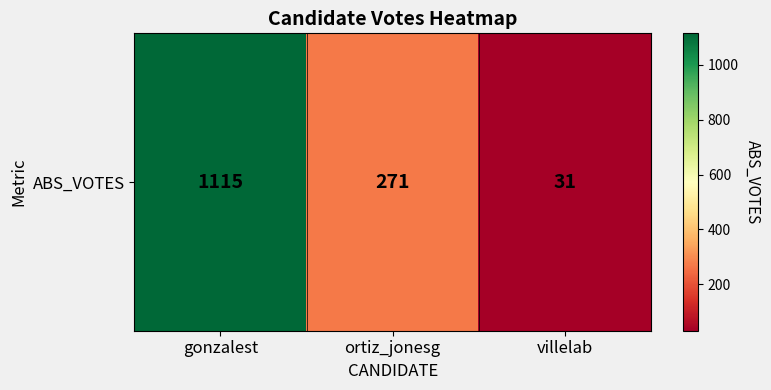

Where does the data first go above 271?

gonzalest